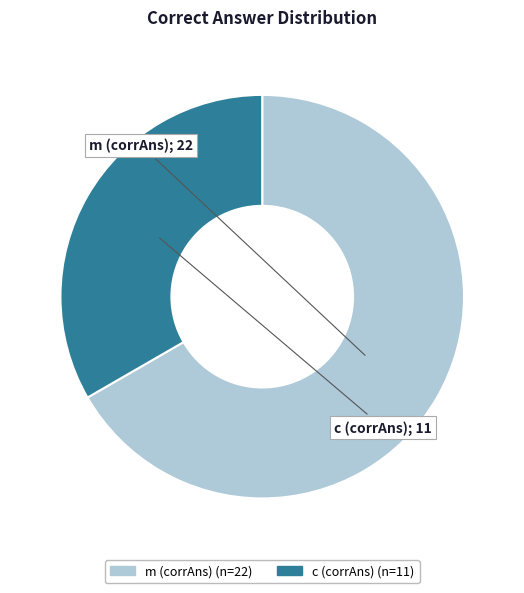

Approximately how many times larger is the value at c (corrAns) compared to m (corrAns)?

0.5